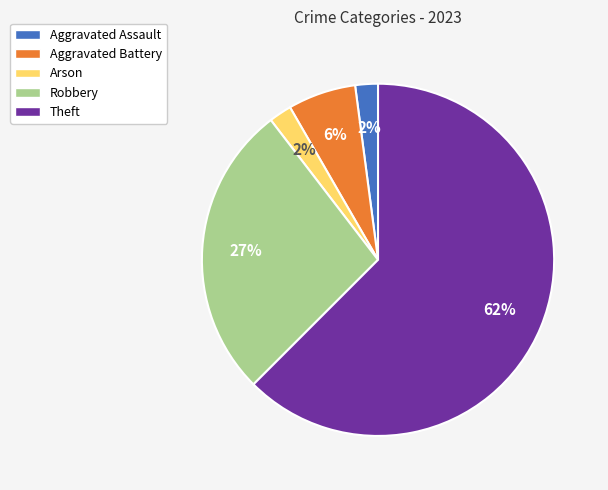

What is the largest slice in the pie chart?

Theft